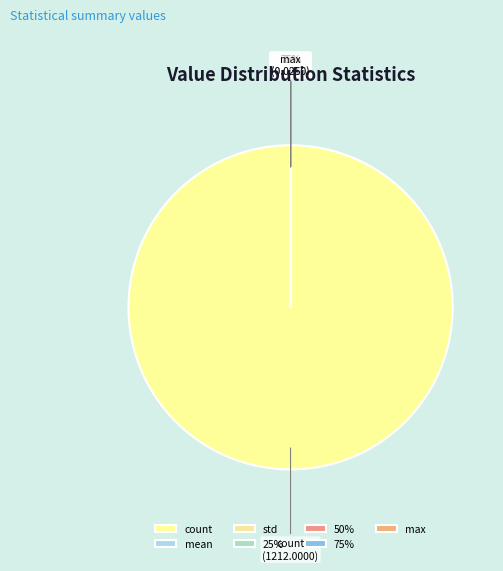

Is the sum of 25% and min greater than half?

No